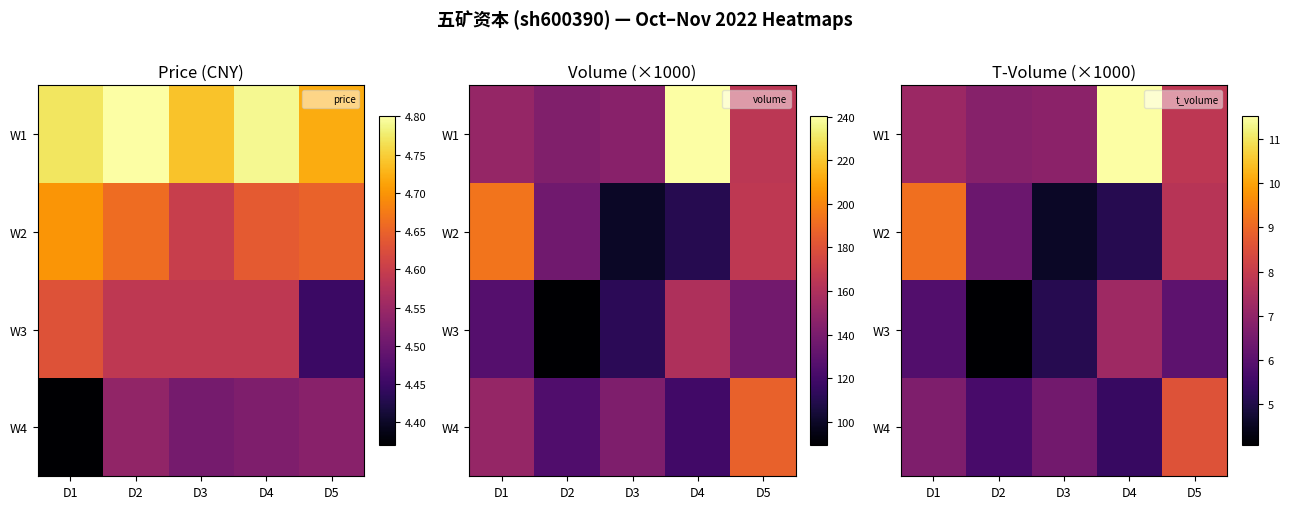

At which category is the sum across all series the highest?

D5